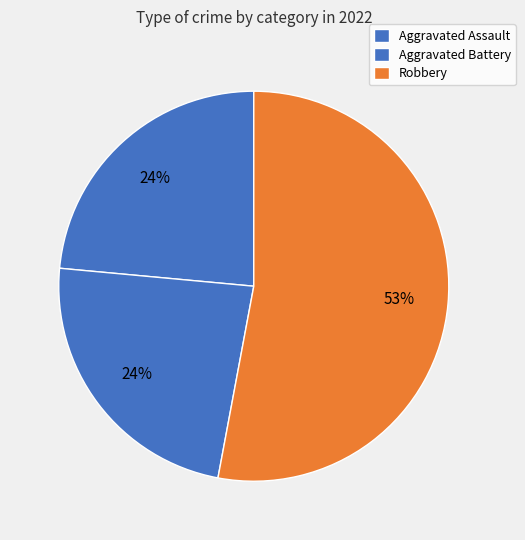

Count the number of slices in the pie.

3